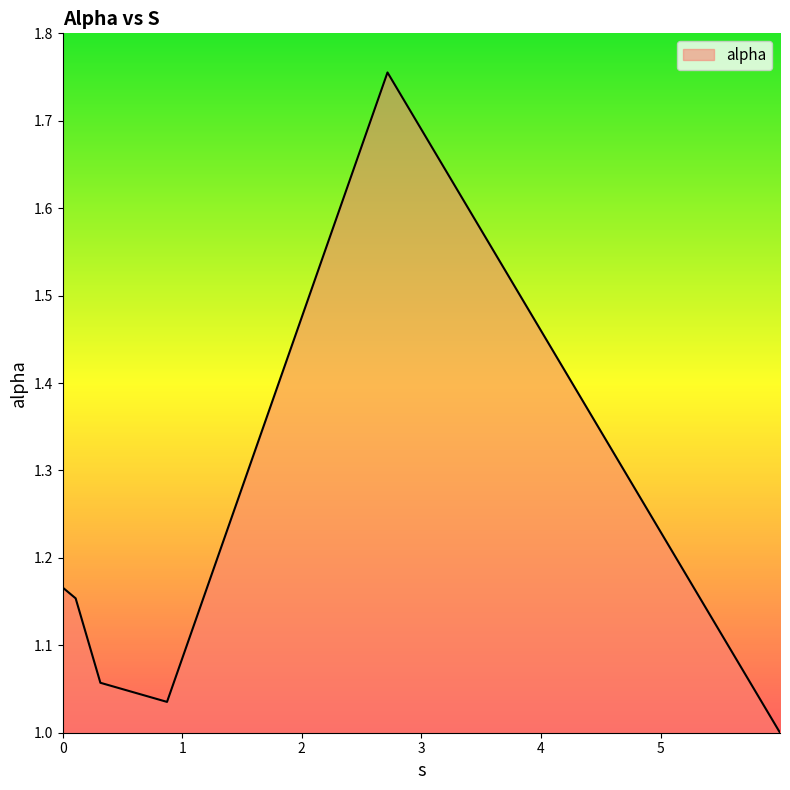

What is the difference between the maximum and minimum values?

0.8